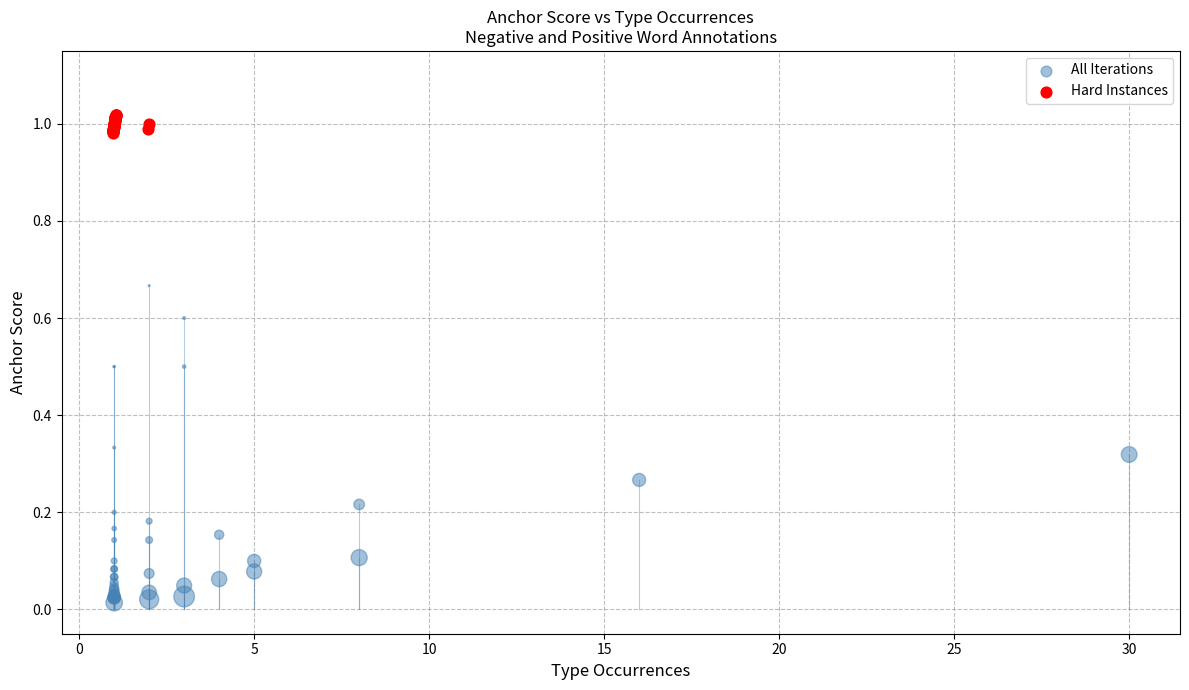

Which series contains the lowest Y value?

All Iterations